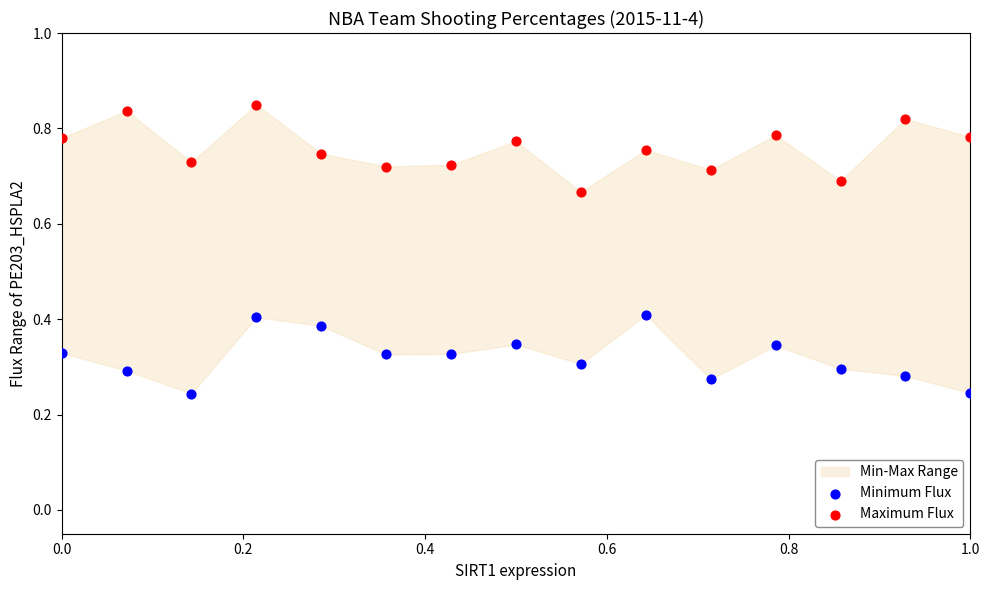

What is the X range (max minus min) for the scatter plot?

1.0